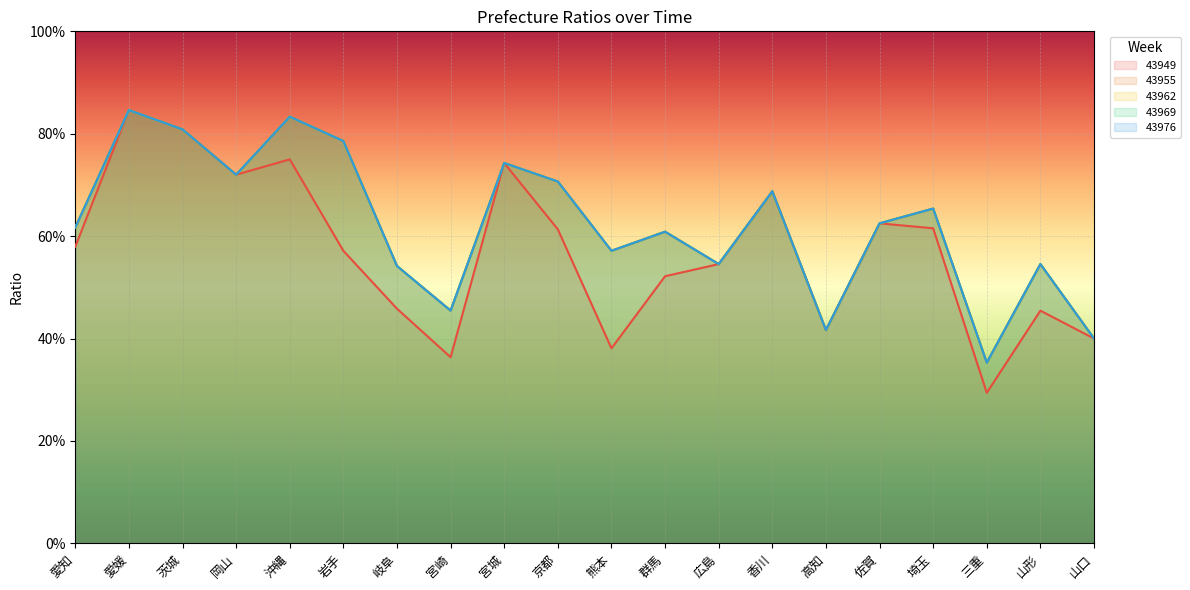

At how many categories does at least one series exceed 0?

20